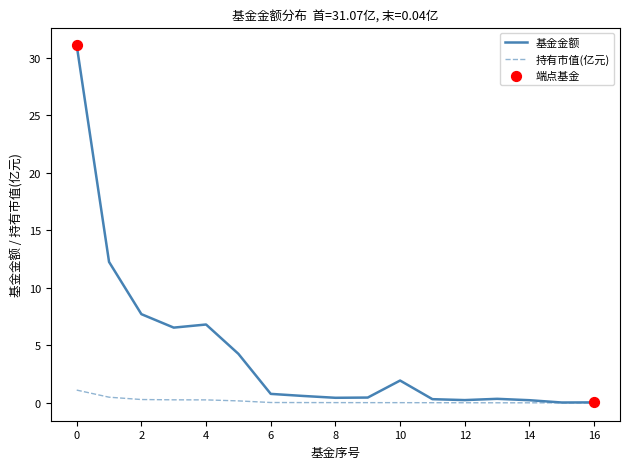

Which series has the largest total across all categories?

基金金额